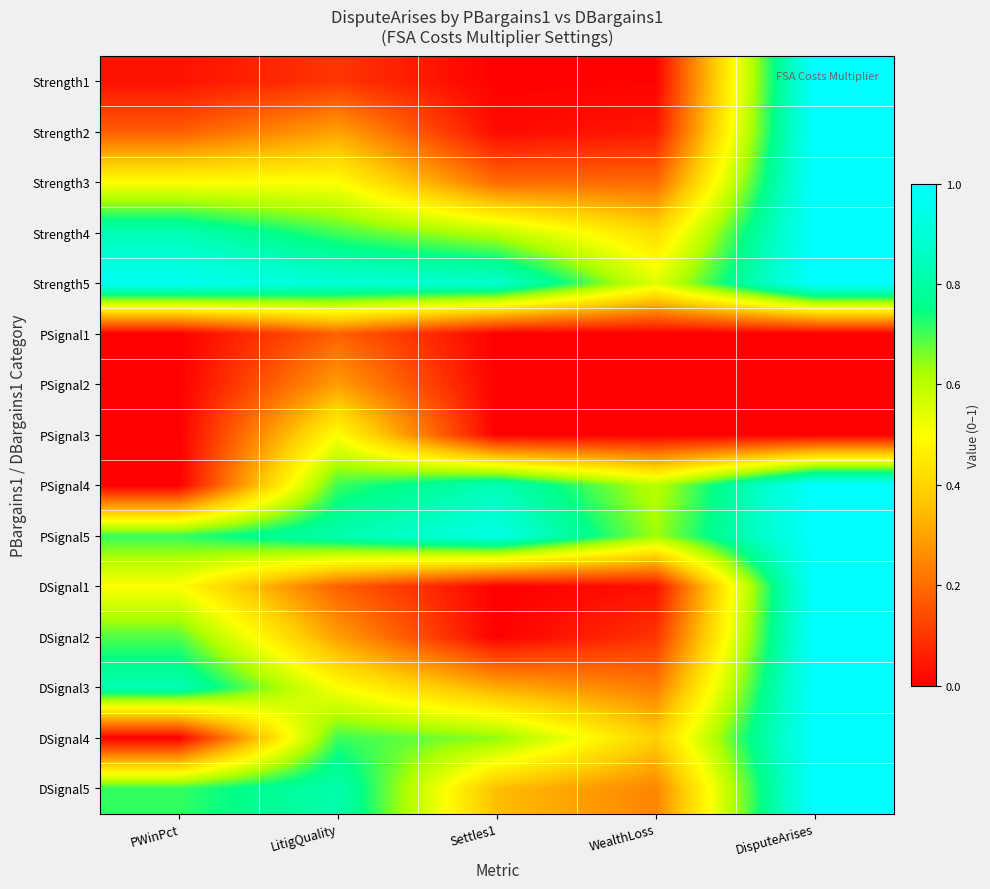

Reading left to right, extract all data points from this chart.

Strength1: PWinPct=0.0	LitigQuality=0.1	Settles1=0.0	WealthLoss=0.0	DisputeArises=1.0
Strength2: PWinPct=0.2	LitigQuality=0.3	Settles1=0.0	WealthLoss=0.0	DisputeArises=1.0
Strength3: PWinPct=0.5	LitigQuality=0.5	Settles1=0.2	WealthLoss=0.2	DisputeArises=1.0
Strength4: PWinPct=0.8	LitigQuality=0.7	Settles1=0.6	WealthLoss=0.4	DisputeArises=1.0
Strength5: PWinPct=1.0	LitigQuality=0.9	Settles1=0.9	WealthLoss=0.5	DisputeArises=1.0
PSignal1: PWinPct=0.0	LitigQuality=0.2	Settles1=0.0	WealthLoss=0.0	DisputeArises=0.0
PSignal2: PWinPct=0.0	LitigQuality=0.3	Settles1=0.0	WealthLoss=0.0	DisputeArises=0.0
PSignal3: PWinPct=0.0	LitigQuality=0.5	Settles1=0.0	WealthLoss=0.0	DisputeArises=0.0
PSignal4: PWinPct=0.0	LitigQuality=0.7	Settles1=0.8	WealthLoss=0.6	DisputeArises=1.0
PSignal5: PWinPct=0.7	LitigQuality=0.8	Settles1=0.9	WealthLoss=0.6	DisputeArises=1.0
DSignal1: PWinPct=0.5	LitigQuality=0.2	Settles1=0.0	WealthLoss=0.0	DisputeArises=1.0
DSignal2: PWinPct=0.7	LitigQuality=0.3	Settles1=0.0	WealthLoss=0.1	DisputeArises=1.0
DSignal3: PWinPct=0.8	LitigQuality=0.5	Settles1=0.3	WealthLoss=0.2	DisputeArises=1.0
DSignal4: PWinPct=0.0	LitigQuality=0.7	Settles1=0.6	WealthLoss=0.4	DisputeArises=1.0
DSignal5: PWinPct=0.7	LitigQuality=0.8	Settles1=0.4	WealthLoss=0.2	DisputeArises=1.0